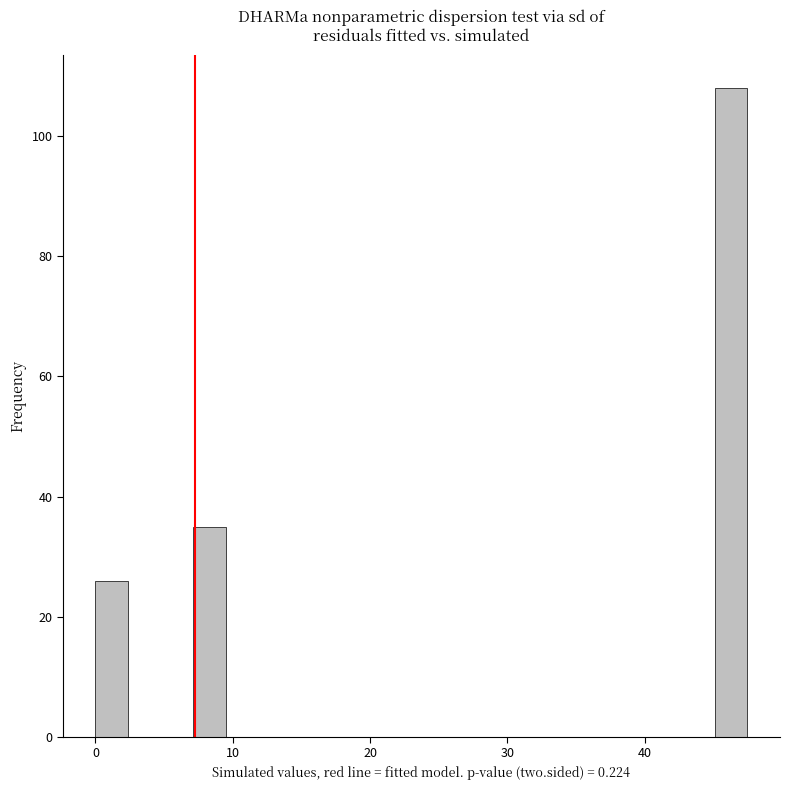

Around what value on the x-axis is the tallest bar? Give the approximate position of its centre, as read against the axis.

46